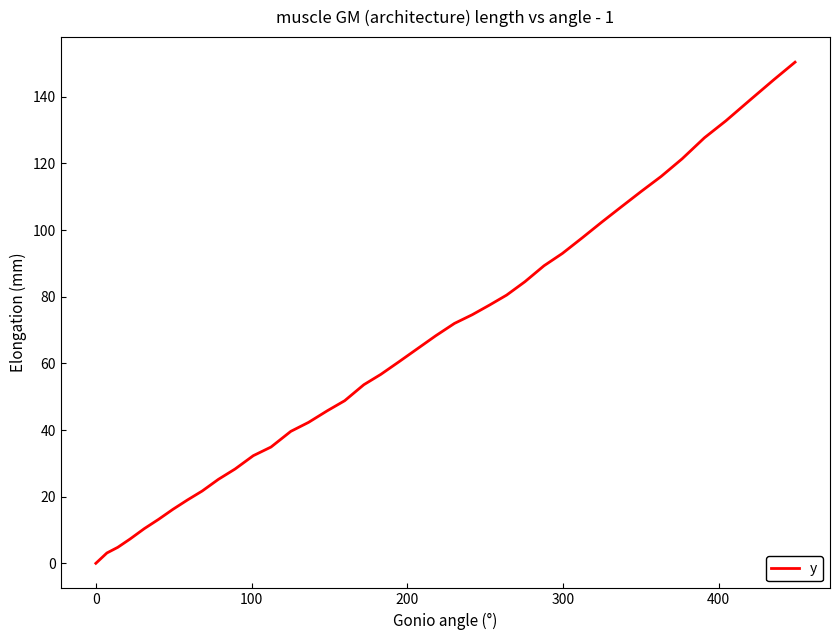

What is the difference between the maximum and minimum values?

150.4